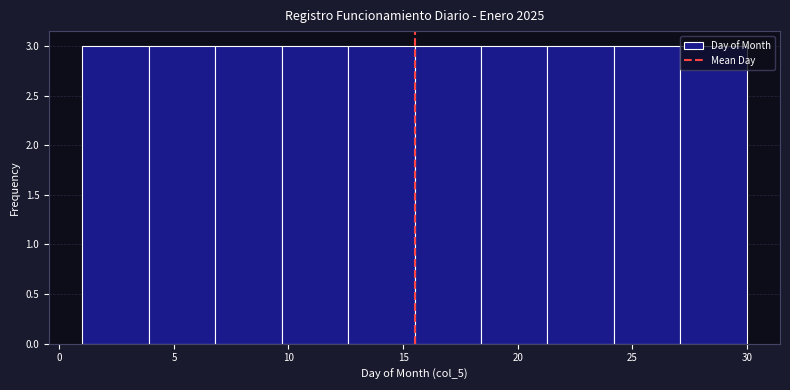

What is the height of the bar covering 12.6 to 15.5 on the x-axis? Neither the bar edges nor the heights are printed on the chart, so give them approximately, as read against the axes.

3